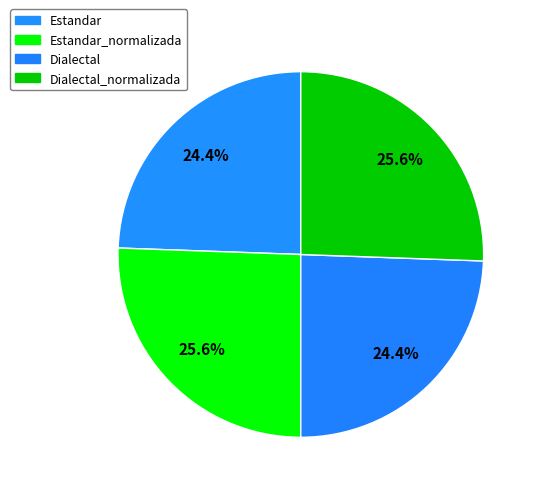

Which slice is the smallest?

Estandar